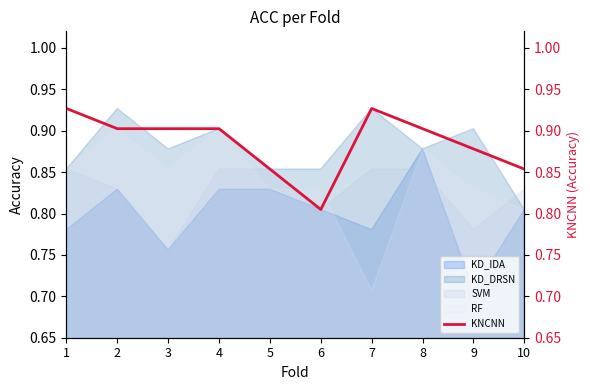

What is the sum of the values at 10 and 3?

1.8